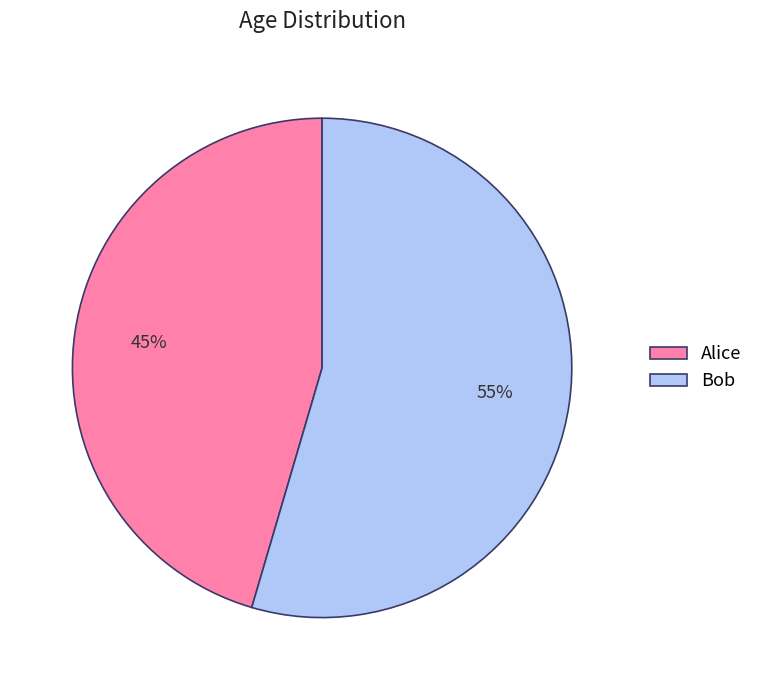

Count the number of slices in the pie.

2